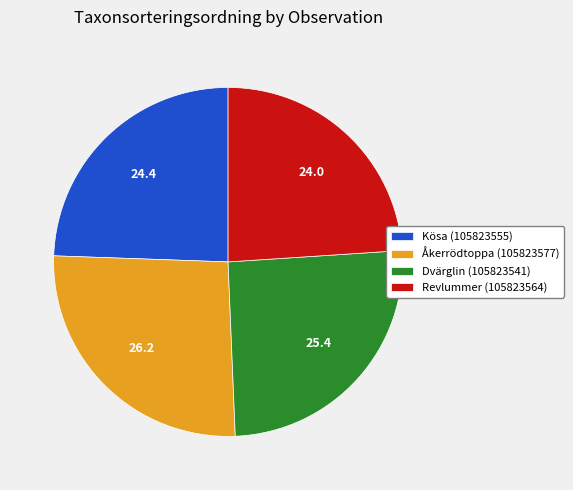

The Dvärglin (105823541) slice represents 18% of the pie. True or false?

False